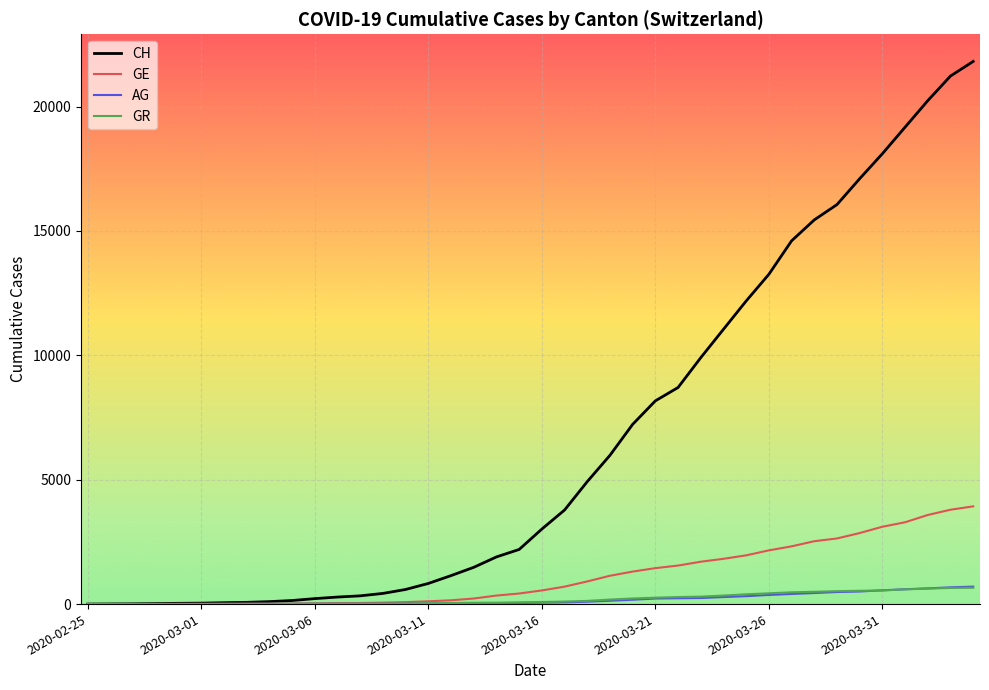

Which series has the largest range (max minus min)?

CH